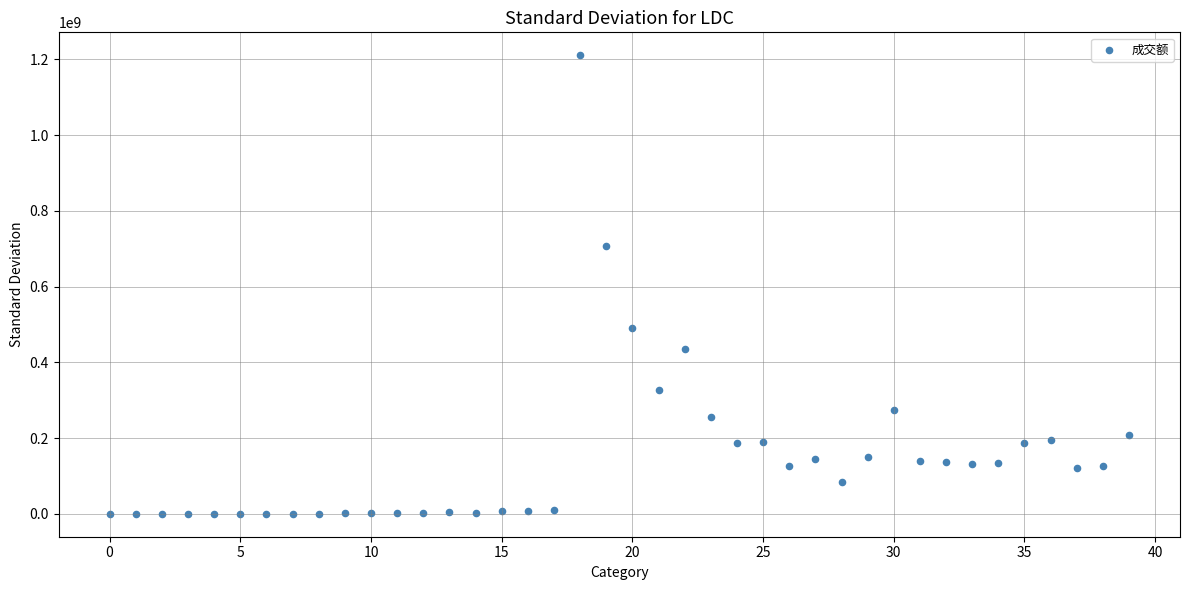

What Y value in the scatter plot is closest to 605449222?

706412160